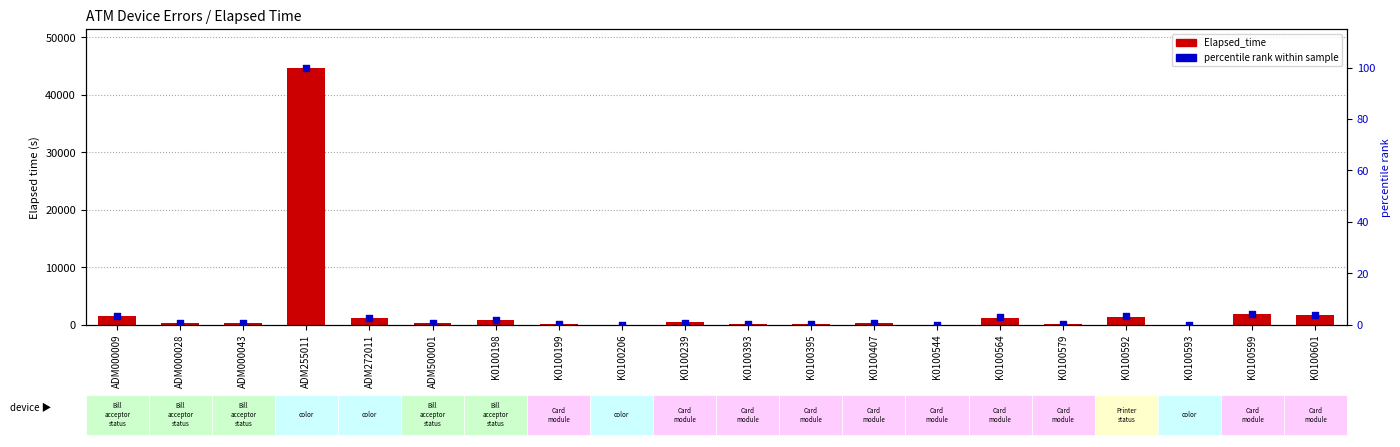

Which series has the largest Y range (max minus min)?

Elapsed_time